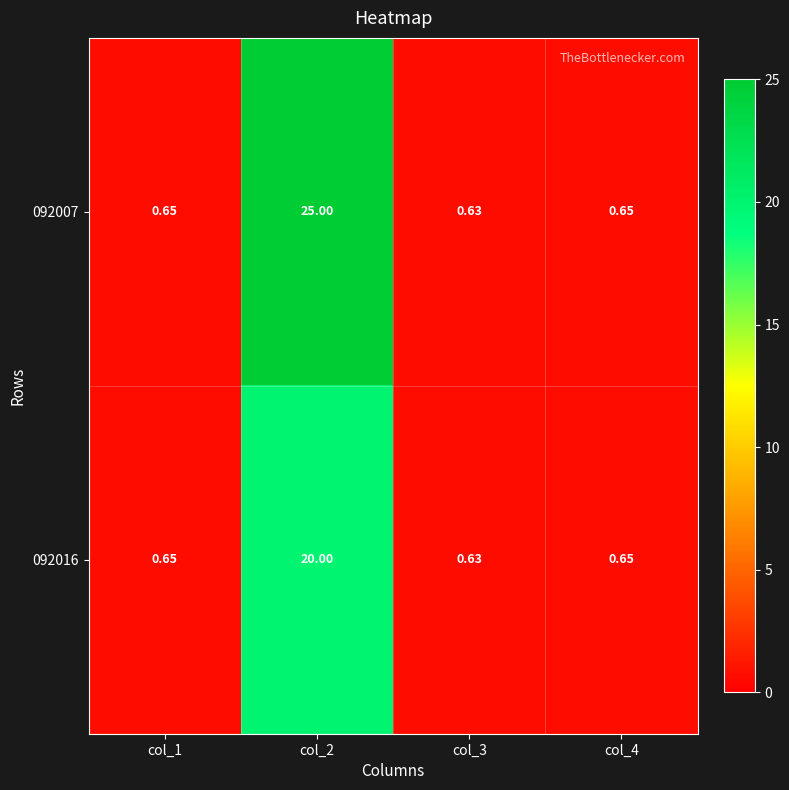

How many data points does each series have?

4